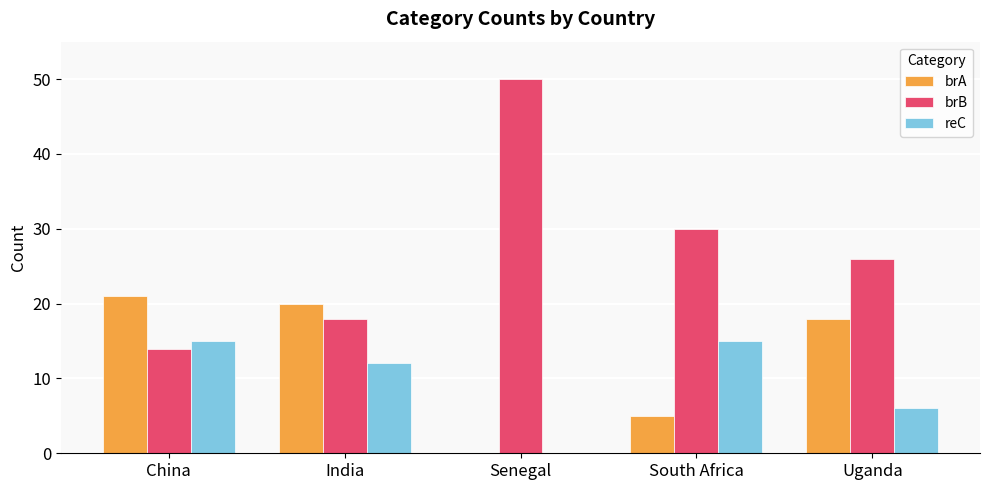

What is the total value across all series at Uganda?

50